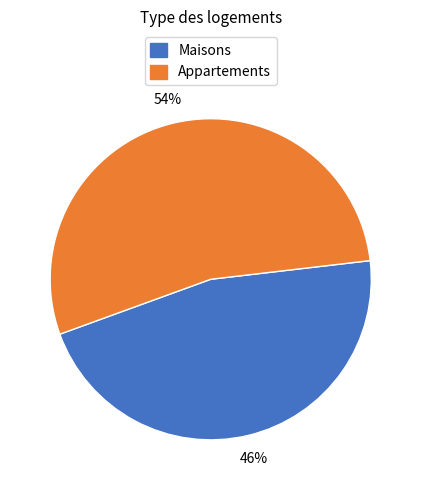

Does any single category account for the majority?

Yes